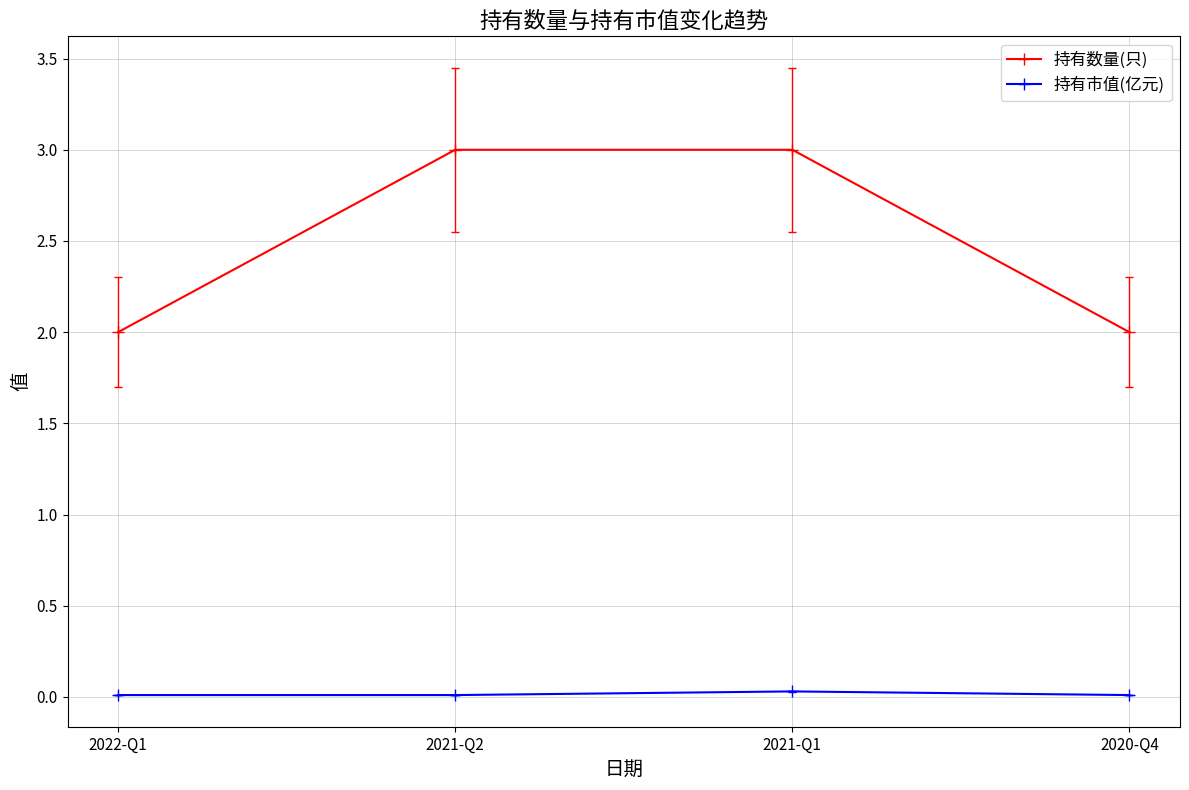

What is the sum of all 持有市值(亿元) values?

0.1